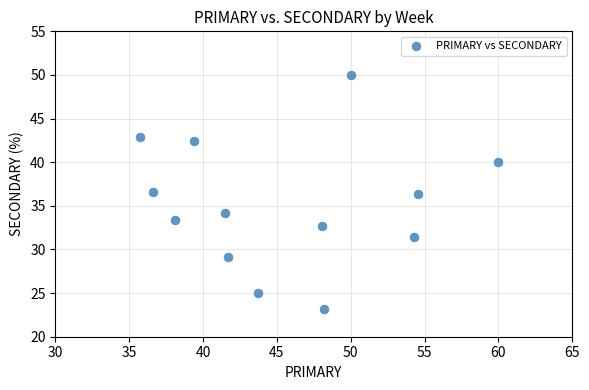

What is the range of Y values (max minus min)?

26.8